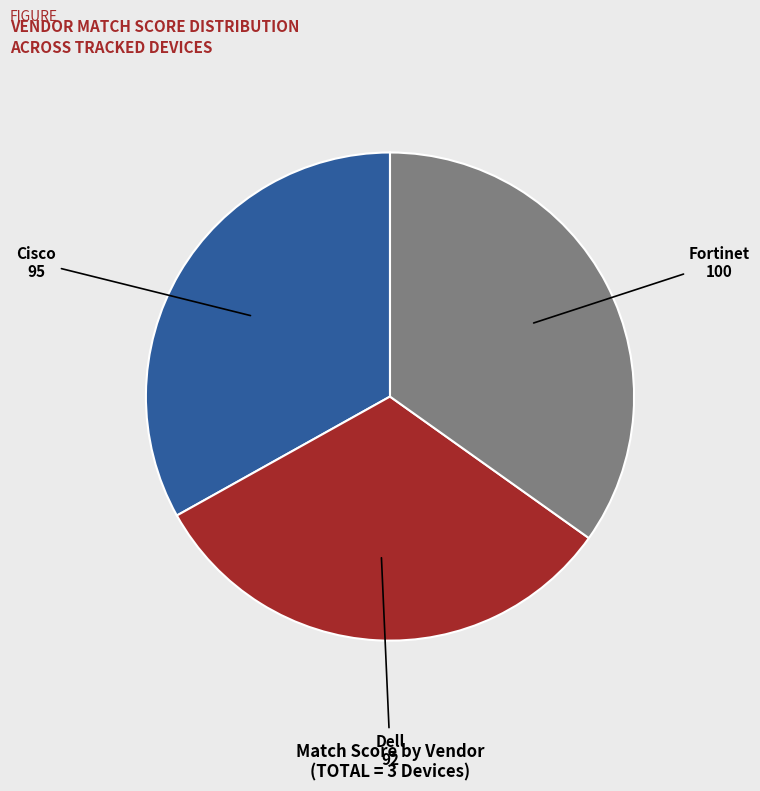

Is there a majority slice in this chart?

No